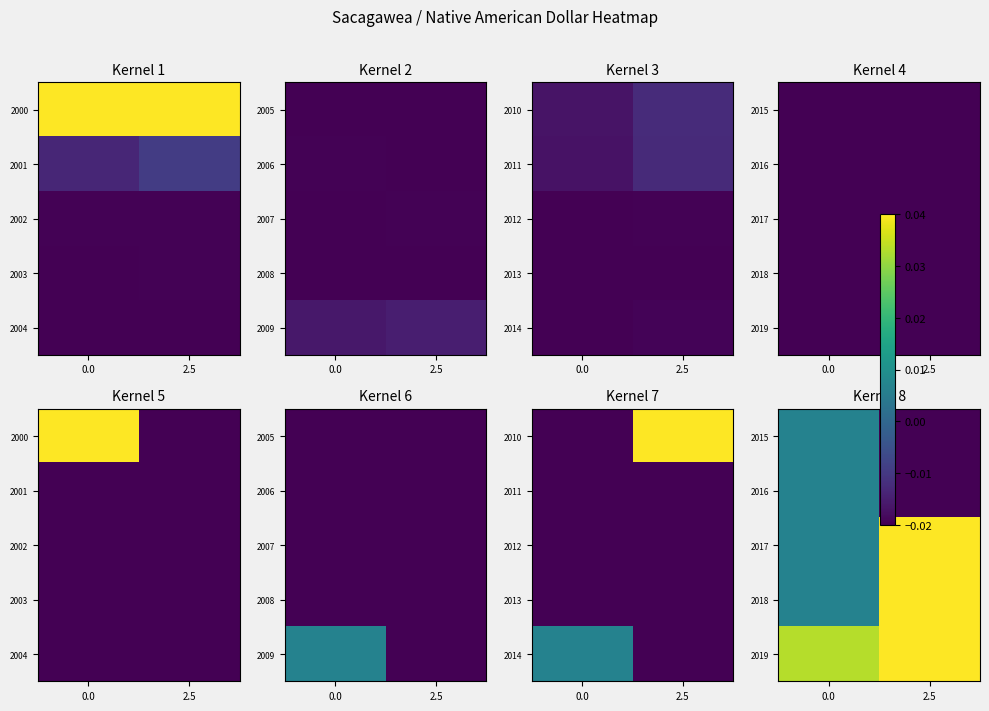

At which category does the chart reach its peak across all series?

2.5